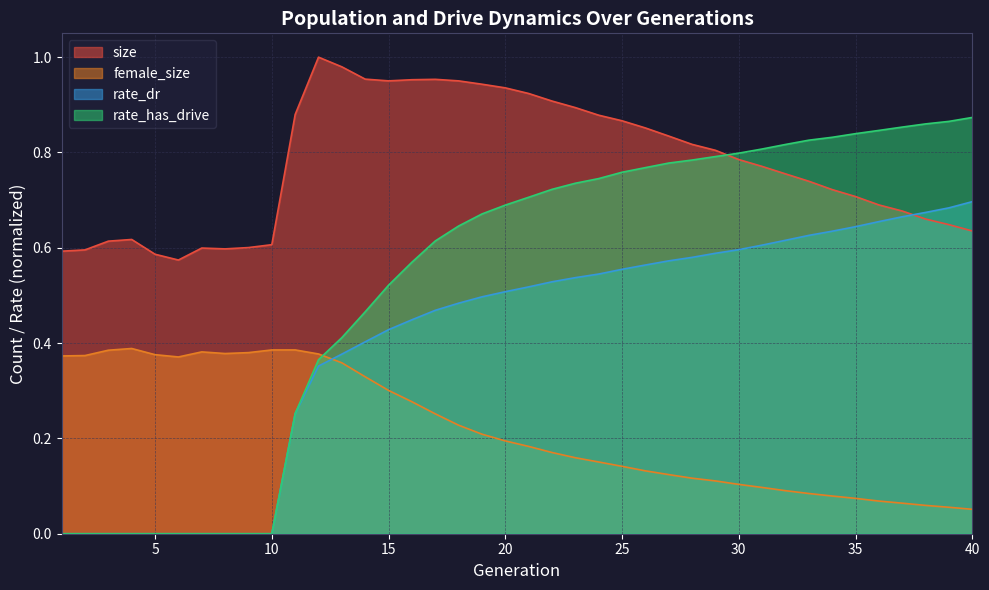

At which label does rate_dr reach its peak?

40